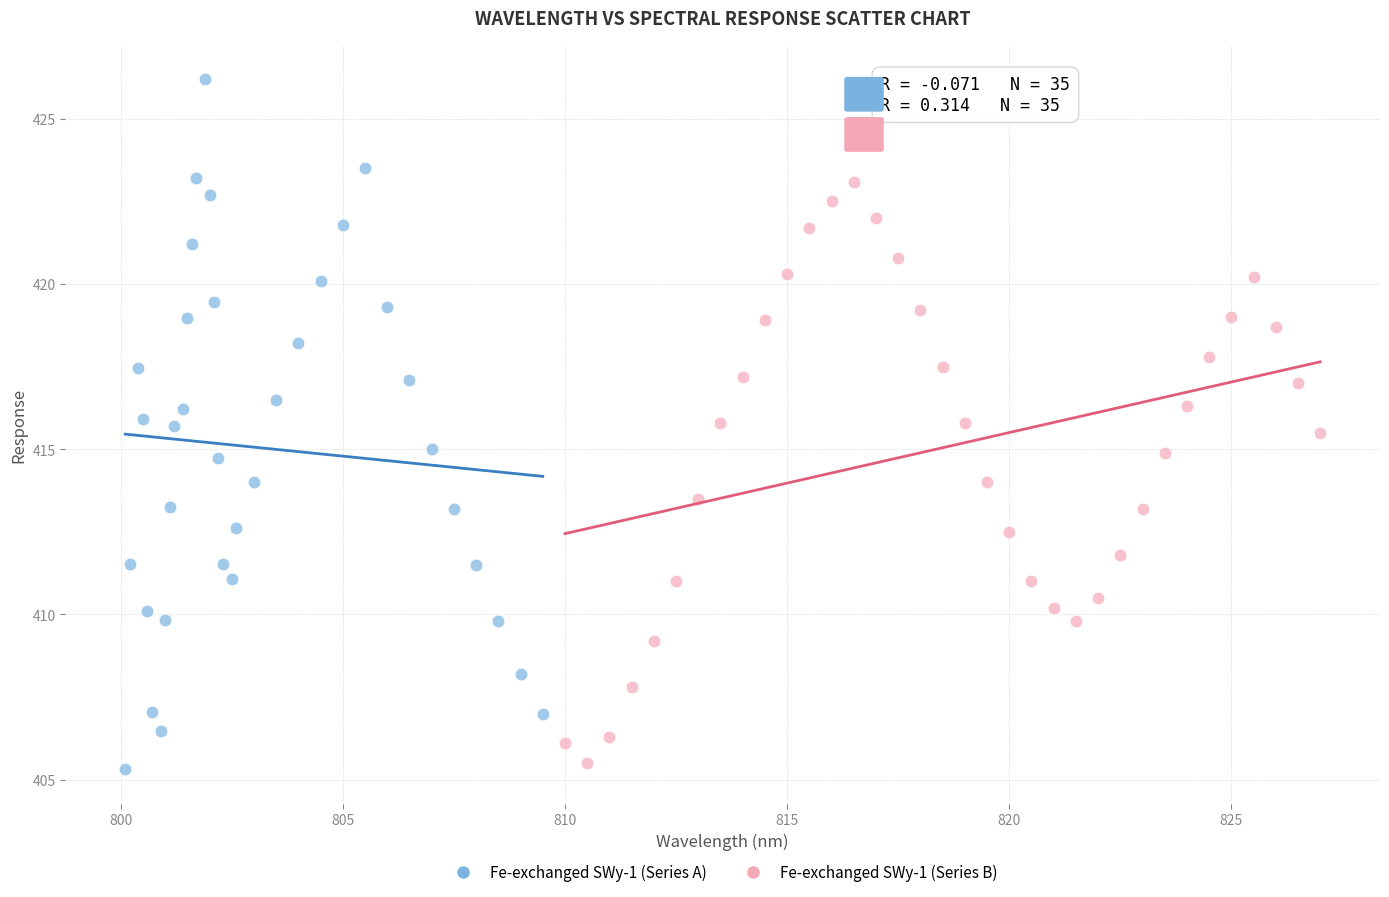

Which series has the largest Y range (max minus min)?

Fe-exchanged SWy-1 (Series A)